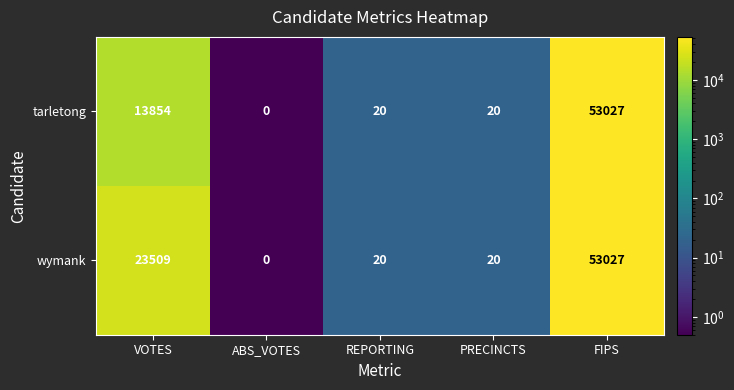

List the series in order of their overall mean, highest first.

wymank, tarletong